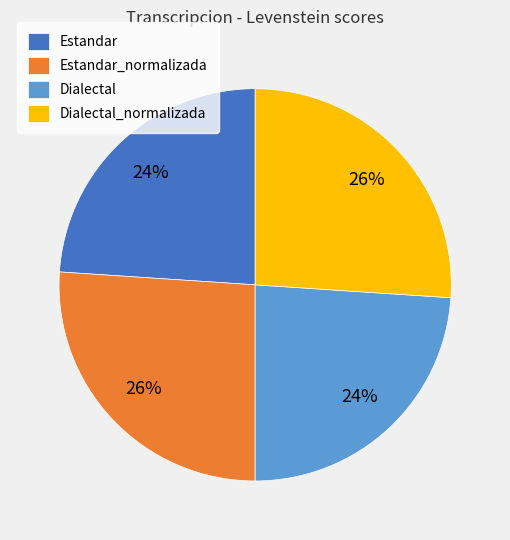

Combined, do Dialectal and Estandar account for over 50%?

No